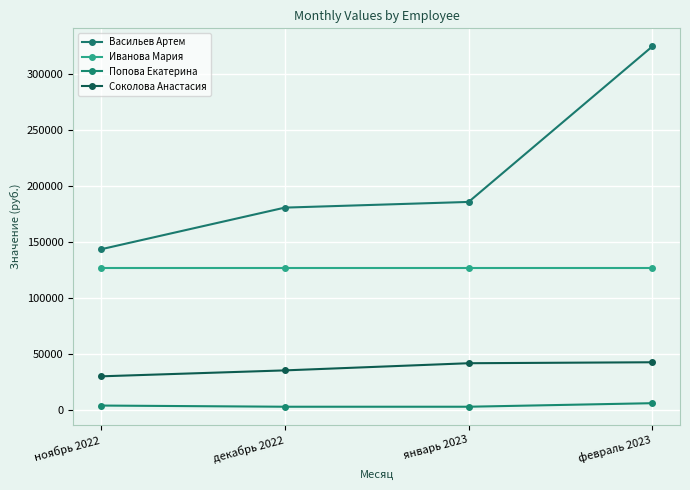

How many data points does each series have?

4